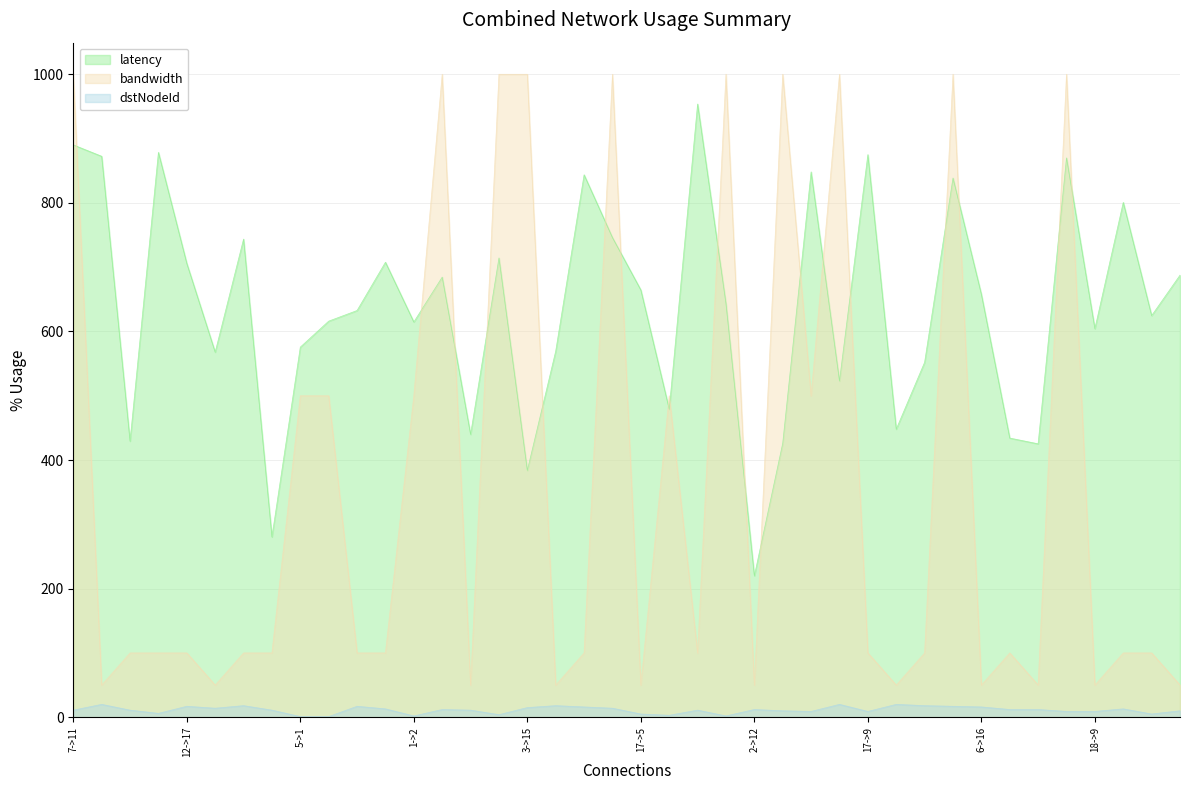

True or false: latency and bandwidth intersect in this chart.

True